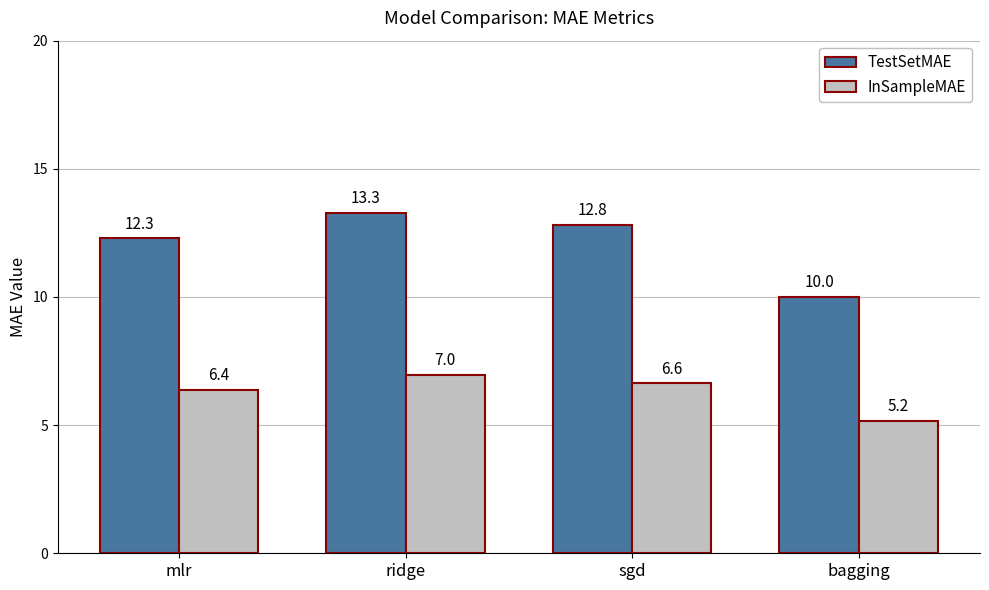

Which series has the largest total across all categories?

TestSetMAE